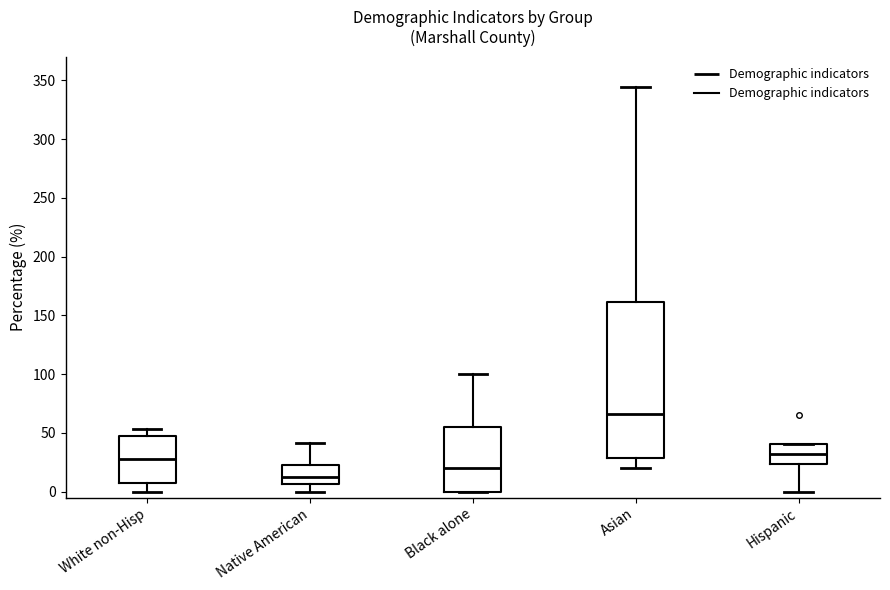

Where is the lower edge of the box for Hispanic on the y-axis? The values are not printed on the chart, so give them approximately, as read against the axis.

25